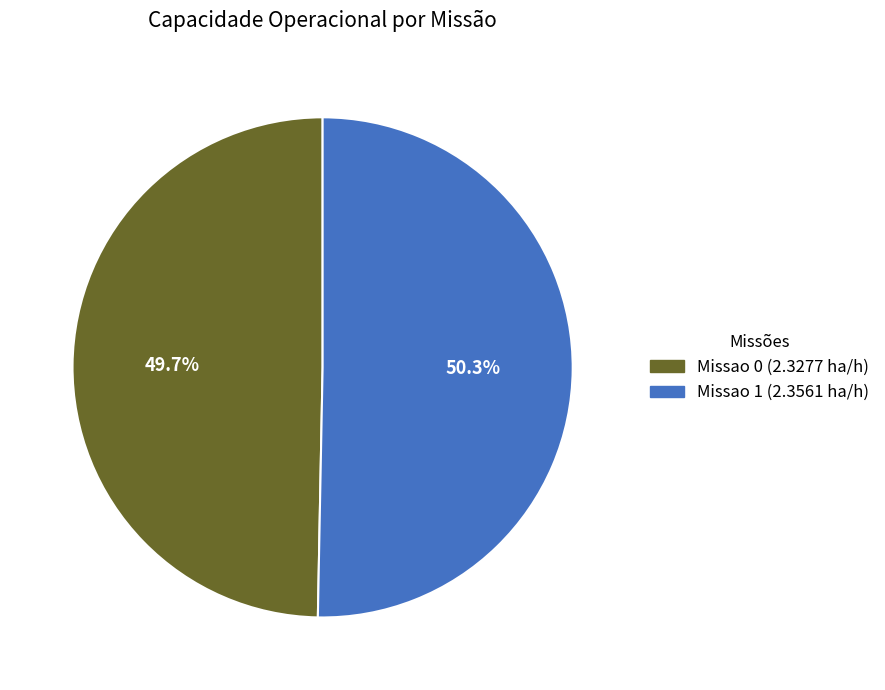

Is there any slice that represents more than half of the pie?

Yes